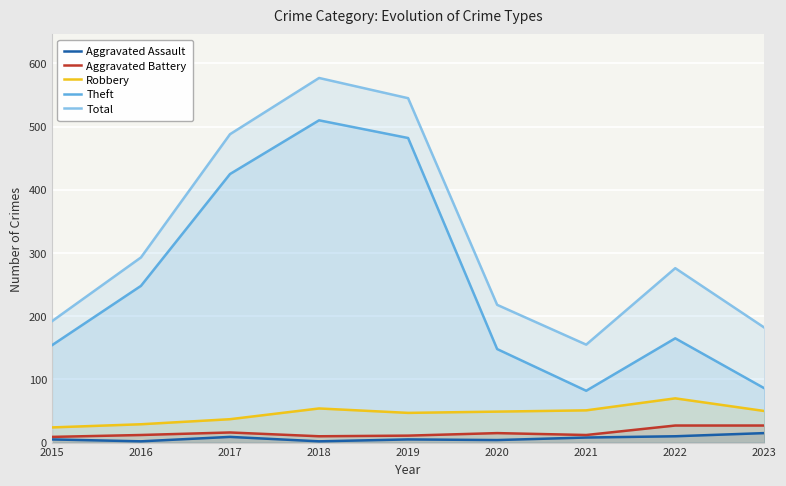

Reading left to right, list all the values displayed in this chart.

Aggravated Assault: 5	2	9	2	5	4	8	10	15
Aggravated Battery: 9	12	16	10	11	15	12	27	27
Robbery: 24	29	37	54	47	49	51	70	50
Theft: 154	248	425	510	482	148	82	165	86
Total: 192	293	488	577	545	218	155	276	182